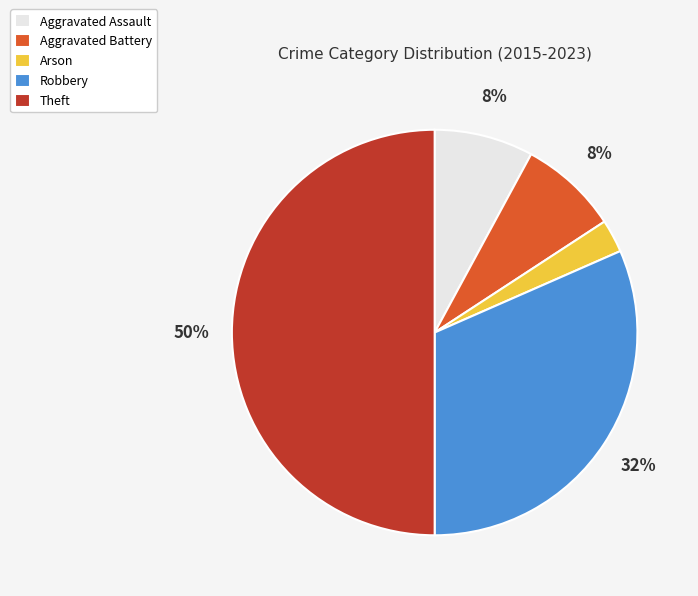

Is Aggravated Battery the majority of the pie?

No